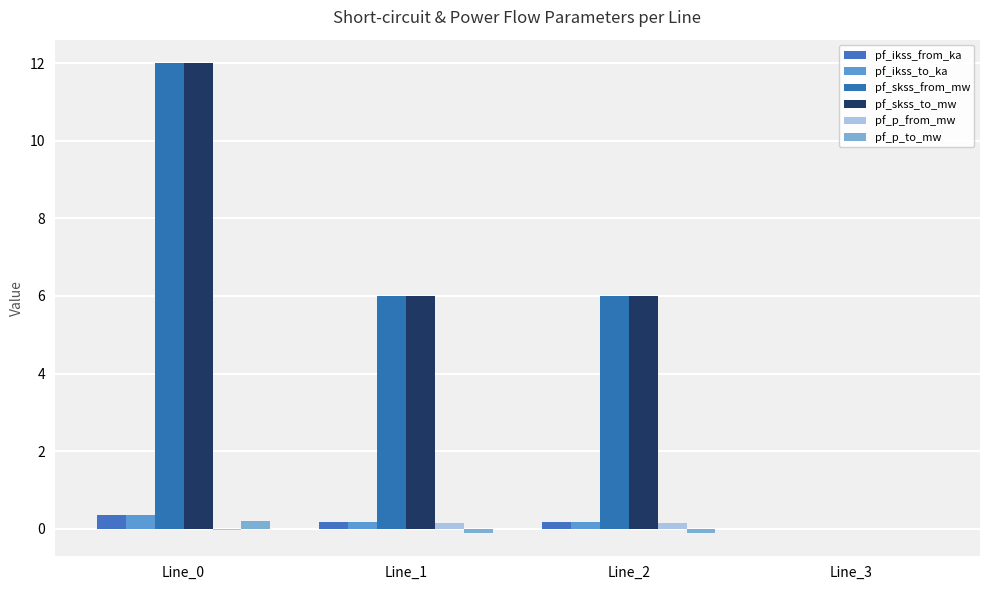

Which series has the widest spread of values?

pf_skss_from_mw